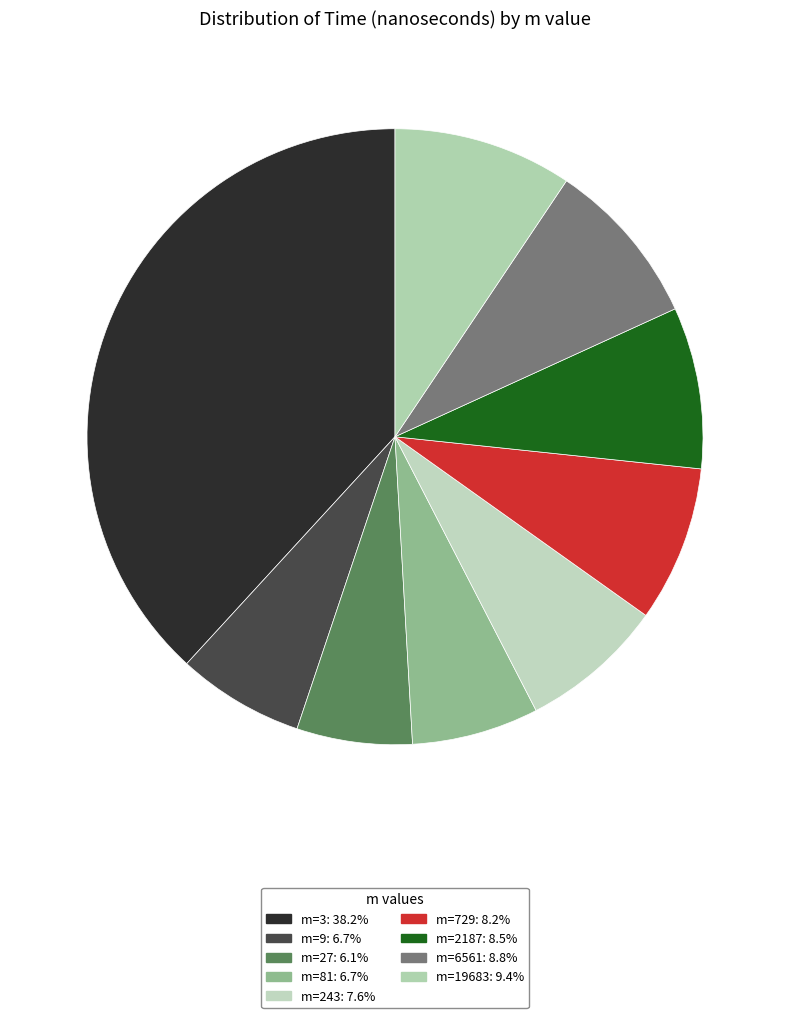

How many slices are in this pie chart?

9